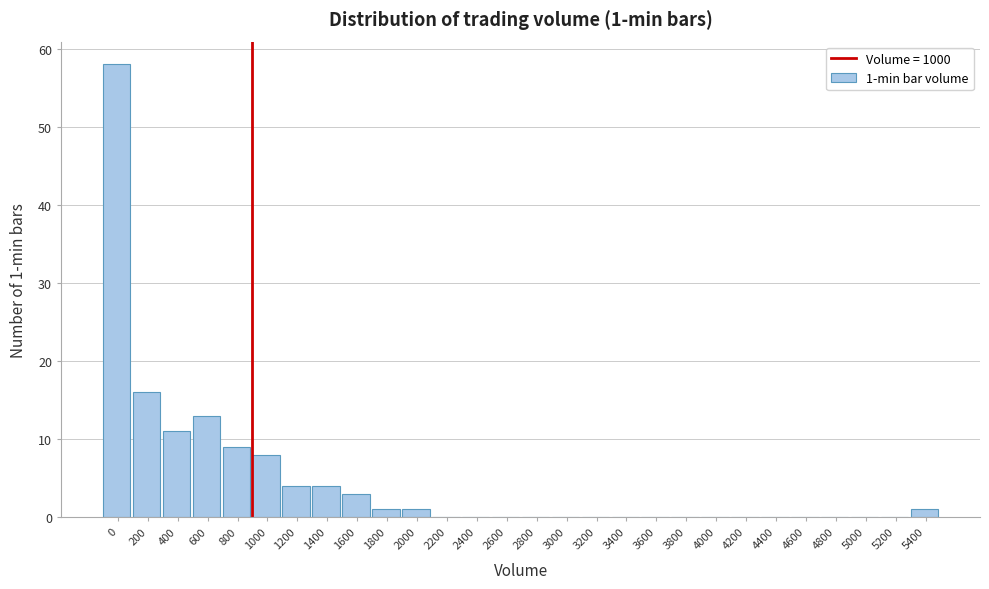

Reading left to right, list all the values displayed in this chart.

0=58	200=16	400=11	600=13	800=9	1000=8	1200=4	1400=4	1600=3	1800=1	2000=1	2200=0	2400=0	2600=0	2800=0	3000=0	3200=0	3400=0	3600=0	3800=0	4000=0	4200=0	4400=0	4600=0	4800=0	5000=0	5200=0	5400=1